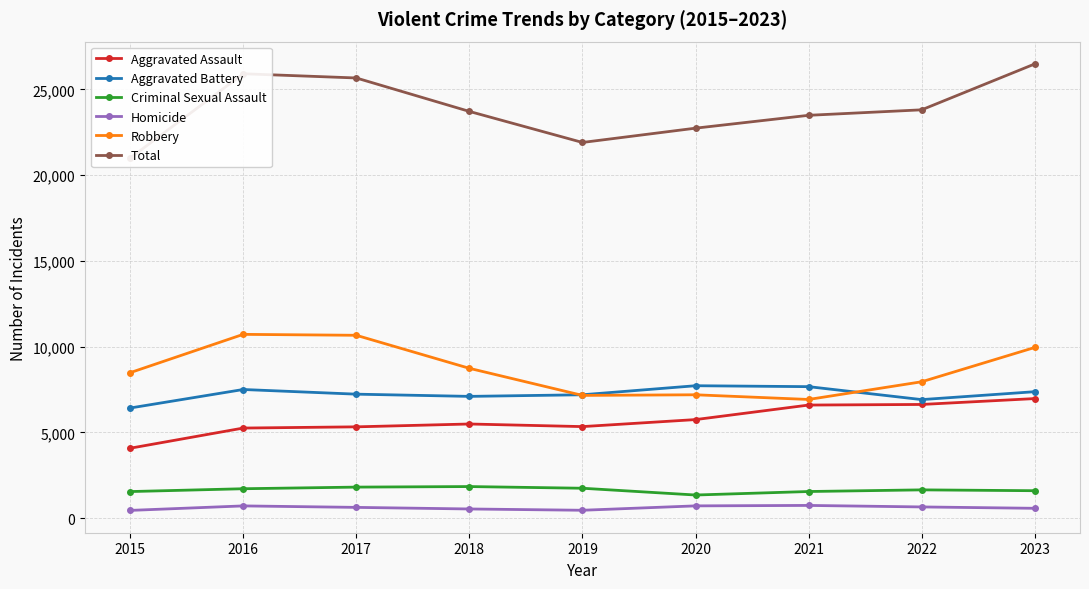

Rank the series by their maximum value, from highest to lowest.

Total, Robbery, Aggravated Battery, Aggravated Assault, Criminal Sexual Assault, Homicide